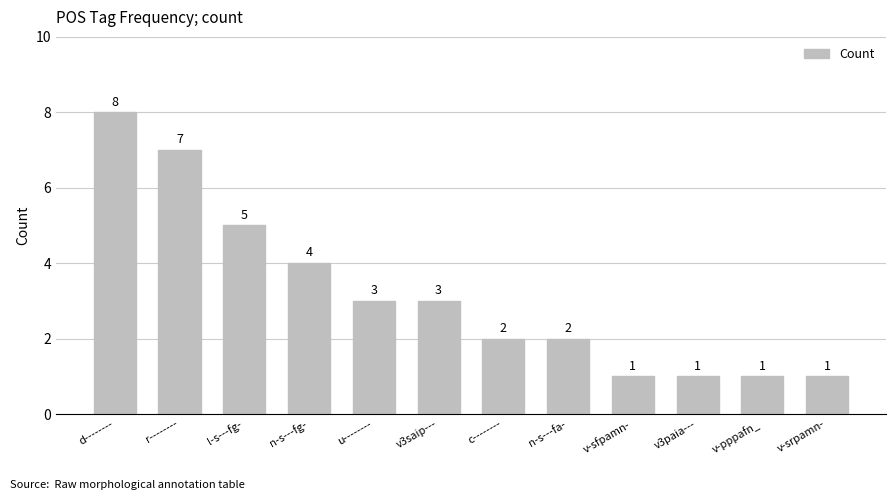

Between l-s---fg- and c--------, which is larger?

l-s---fg-